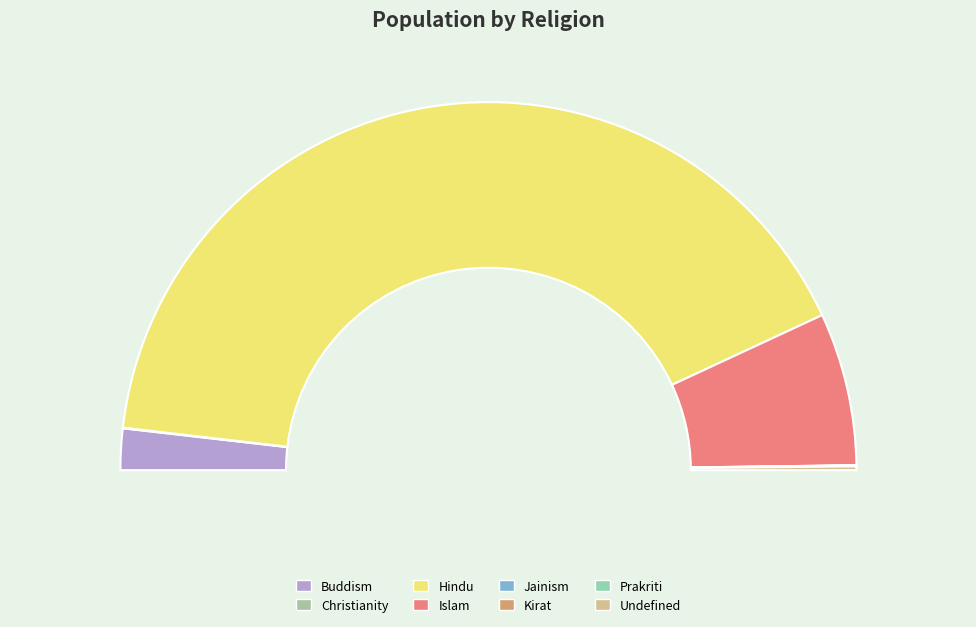

Count the number of slices in the pie.

8